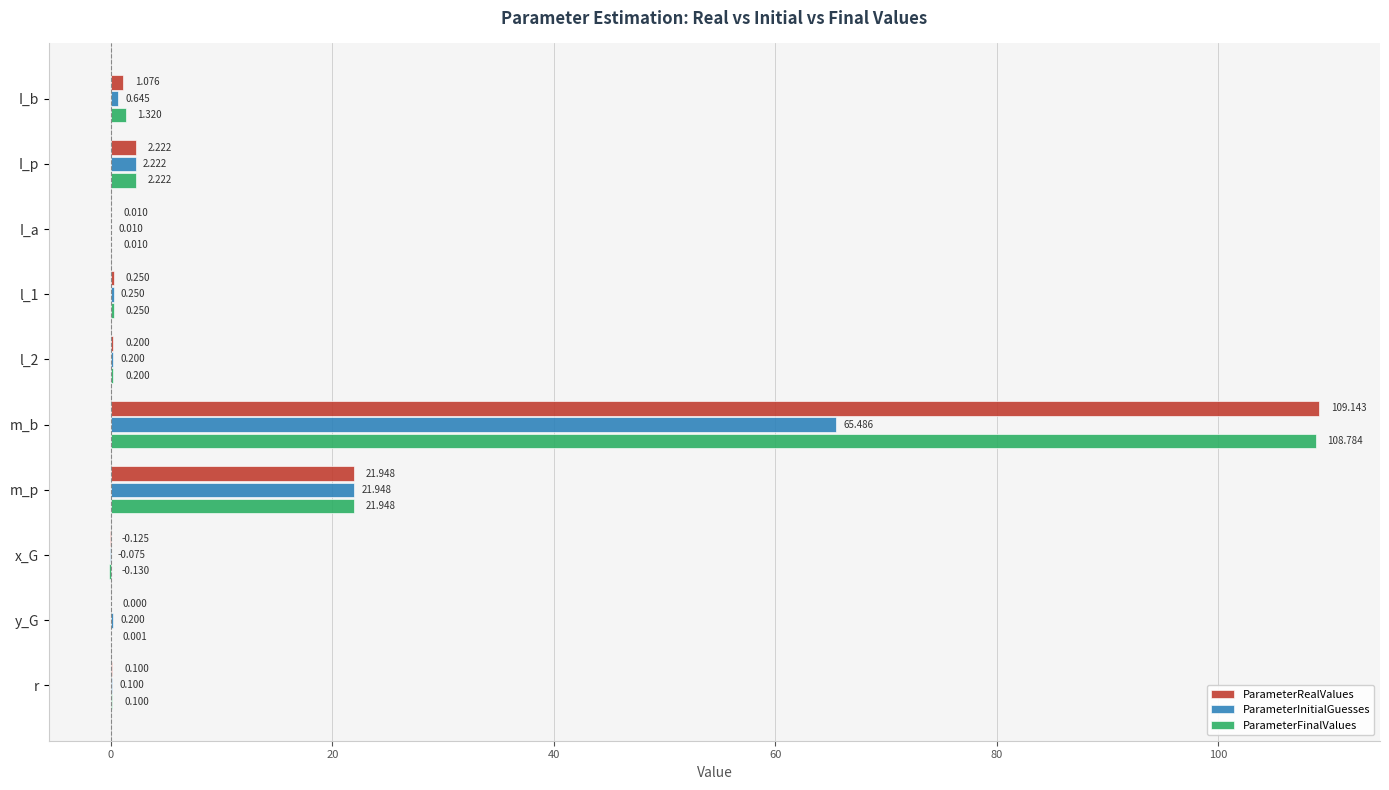

Which category has the highest value across all series?

m_b